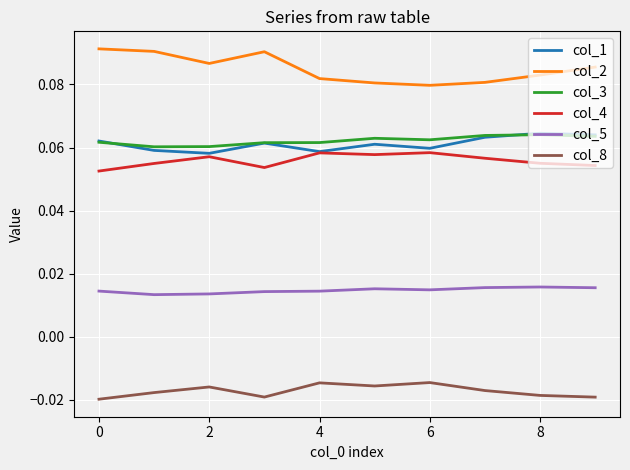

True or false: col_4 and col_8 cross at least once.

False